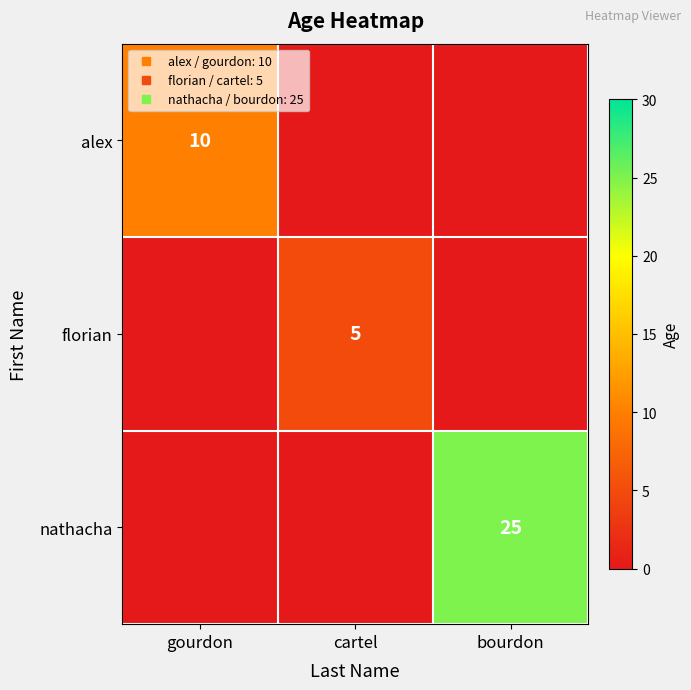

Which series changed the most between gourdon and cartel?

alex